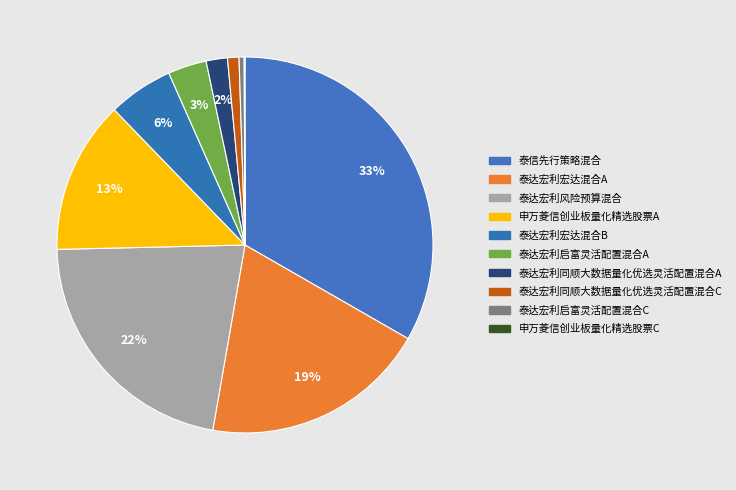

How many slices are in this pie chart?

10